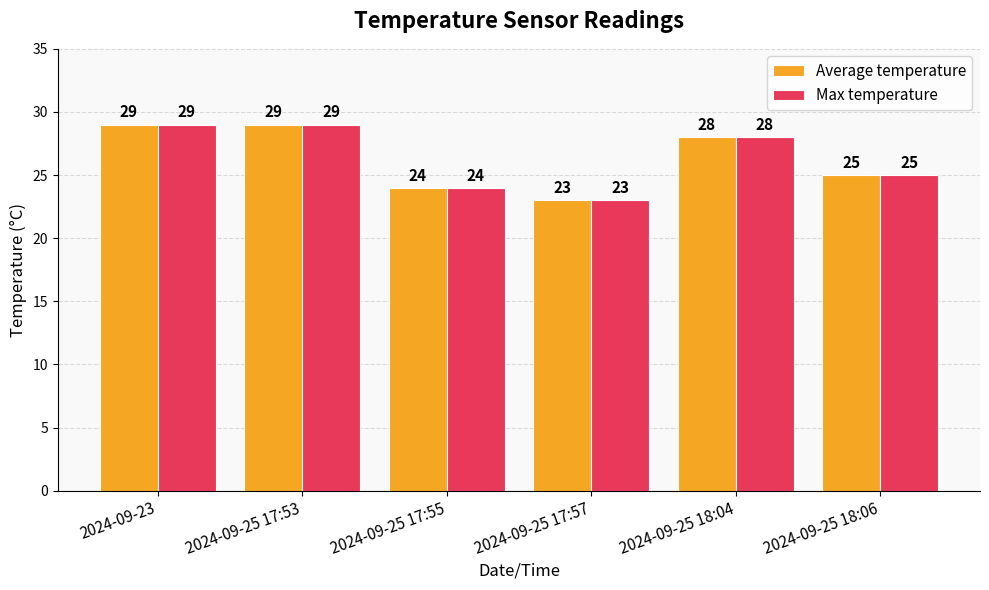

How many categories are shown in the chart?

6